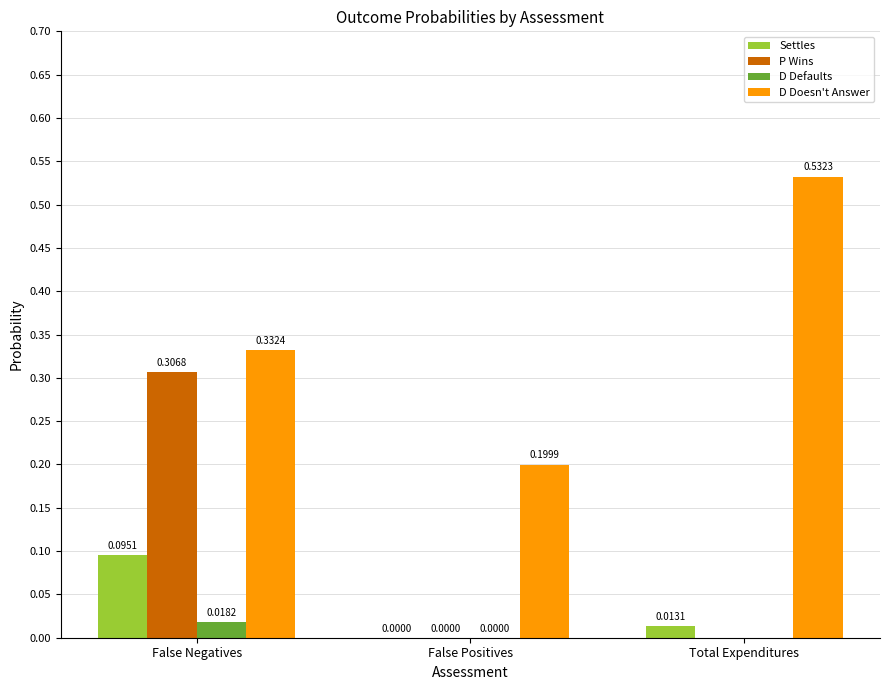

Which label corresponds to the largest value in the chart?

Total Expenditures